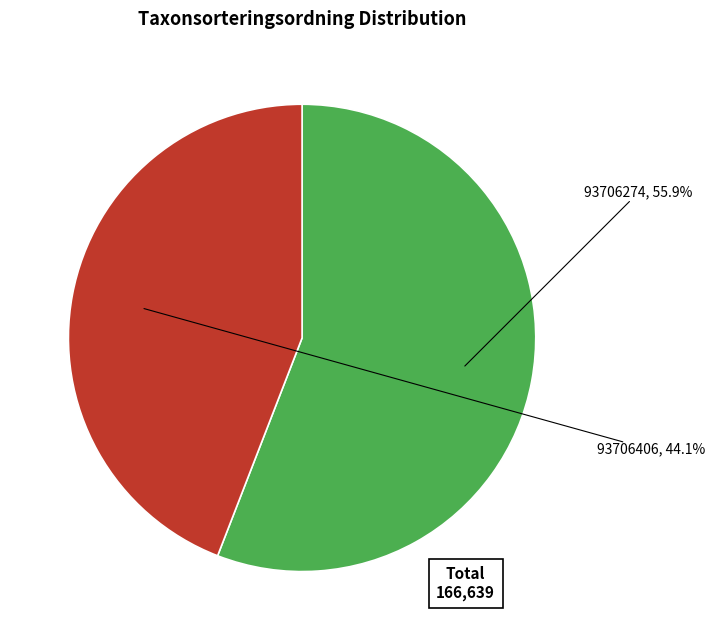

What is the majority slice?

93706274